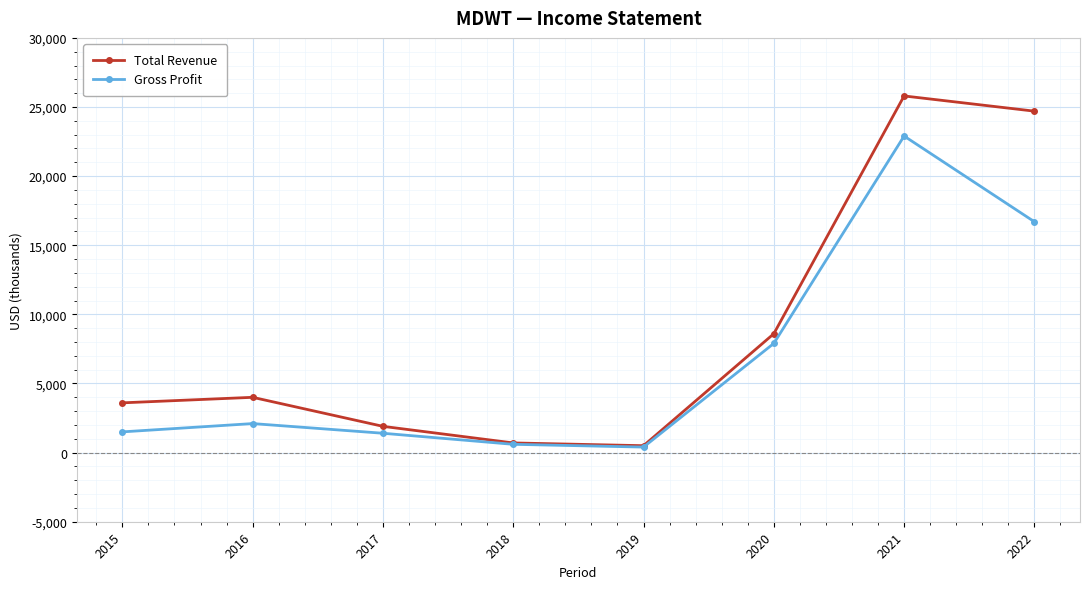

Is the value of Total Revenue at 2022 greater than the value of Gross Profit at 2015?

Yes